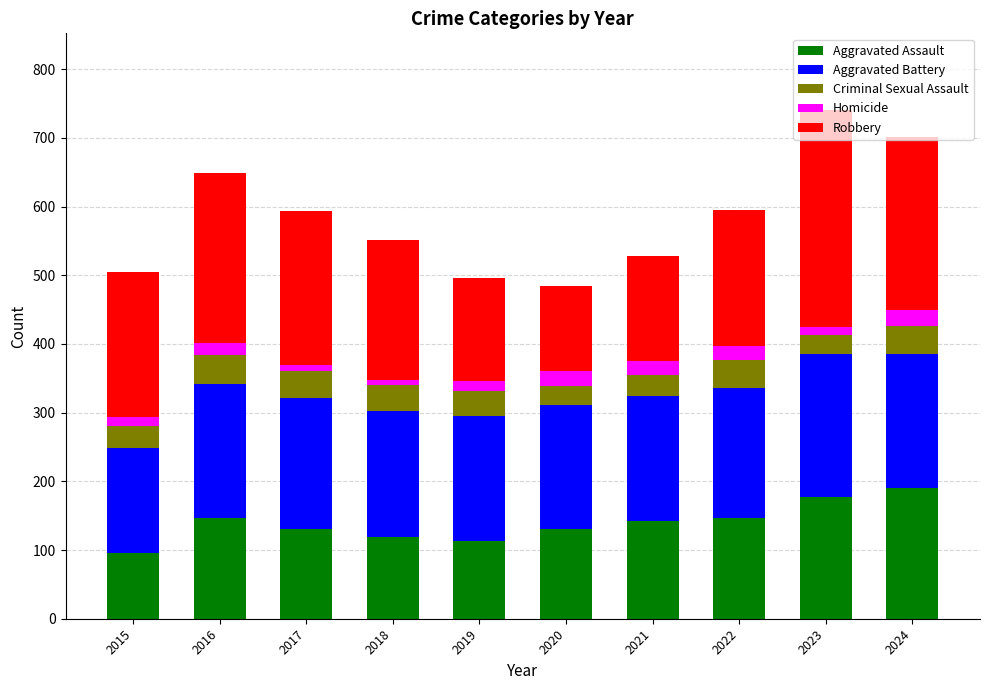

What is the total value across all series at 2019?

496